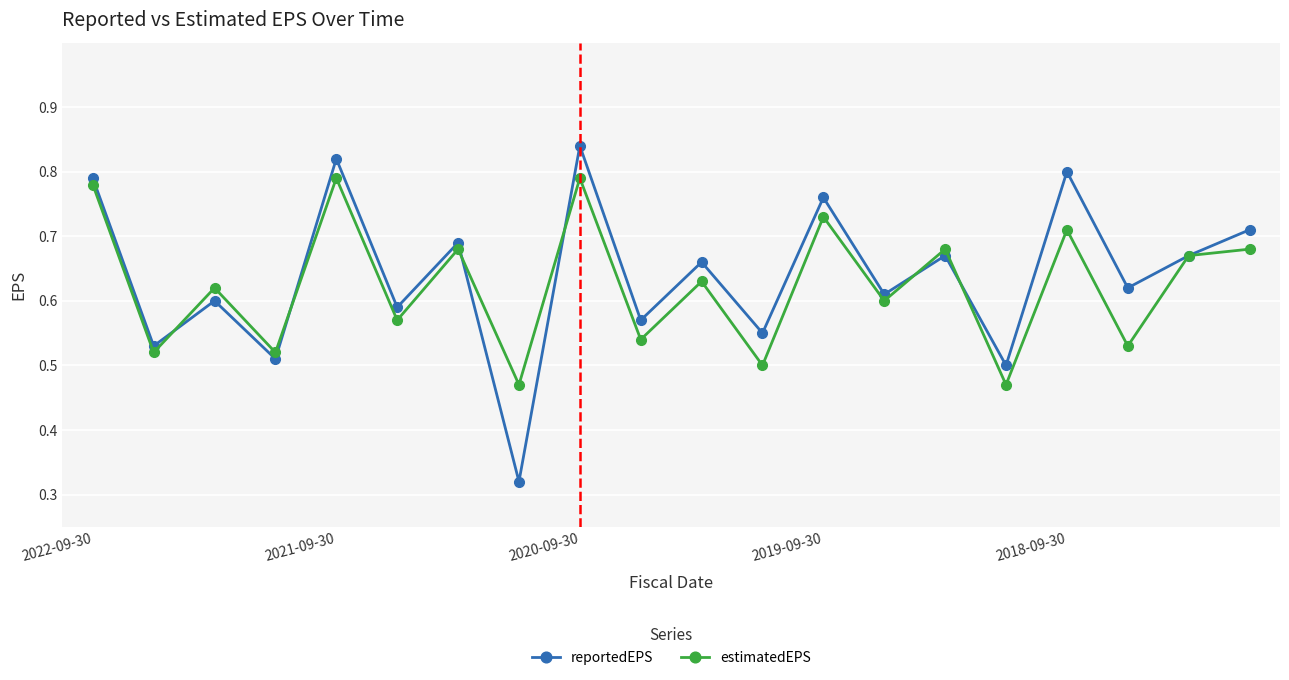

At how many categories does at least one series exceed 0?

20